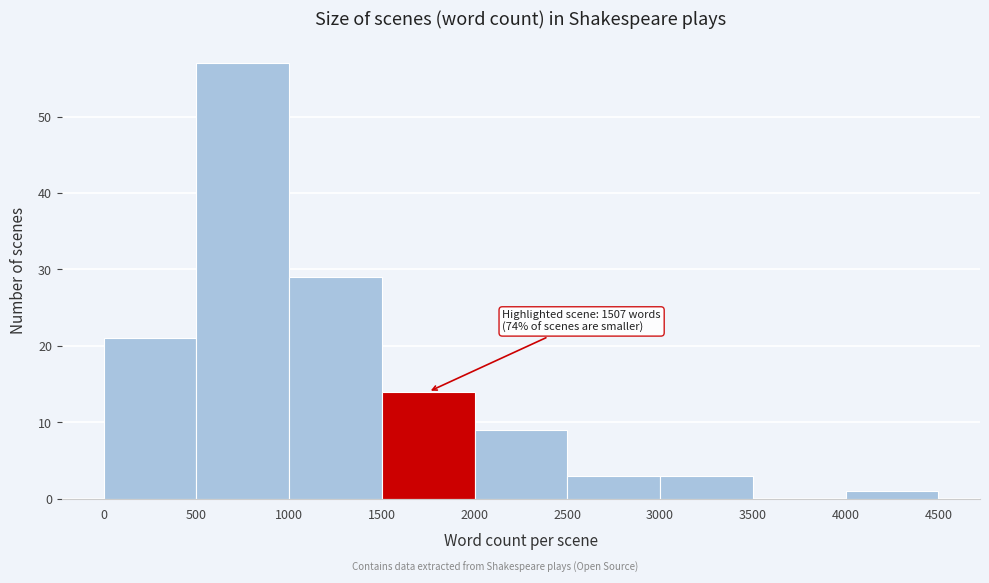

Which range on the x-axis has the tallest bar?

500 to 1000